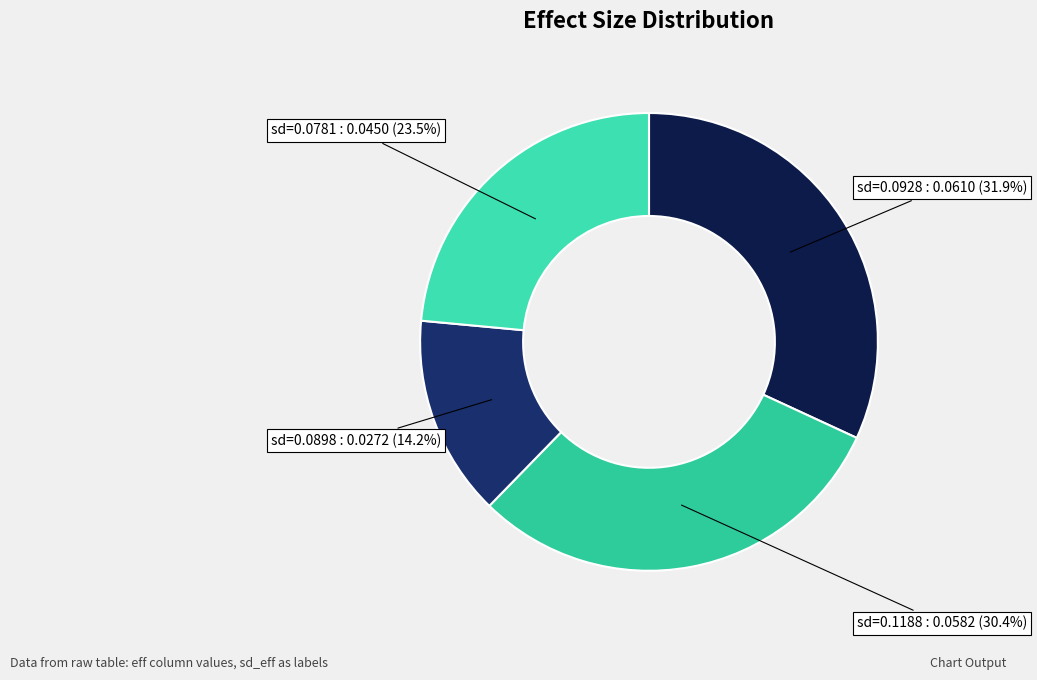

Between sd=0.0781 : 0.0450 and sd=0.1188 : 0.0582, which is larger?

sd=0.1188 : 0.0582